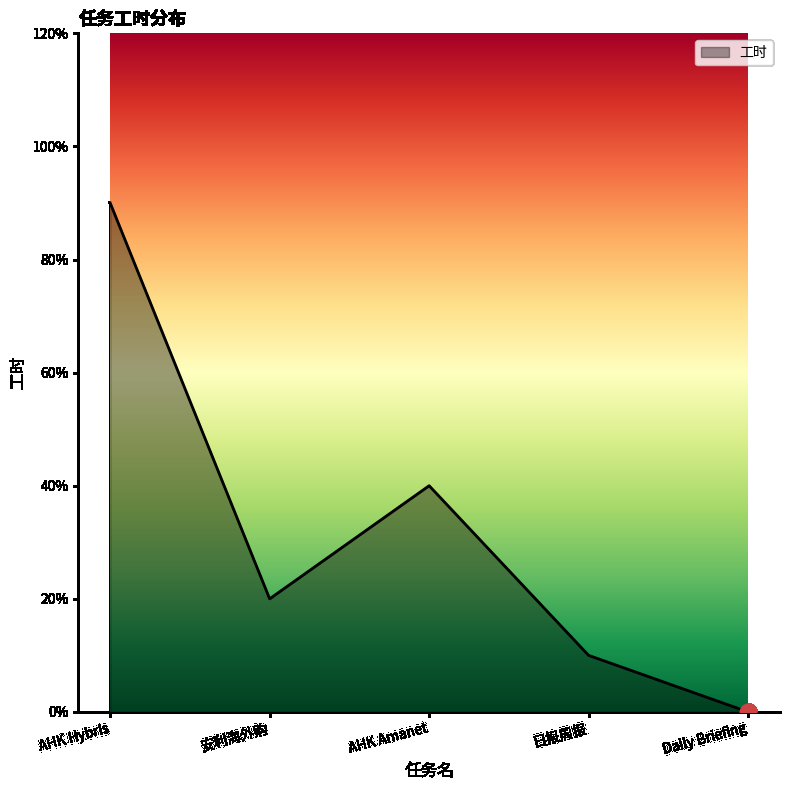

Reading left to right, transcribe all the data shown in this chart.

4.5	1.0	2.0	0.5	0.0